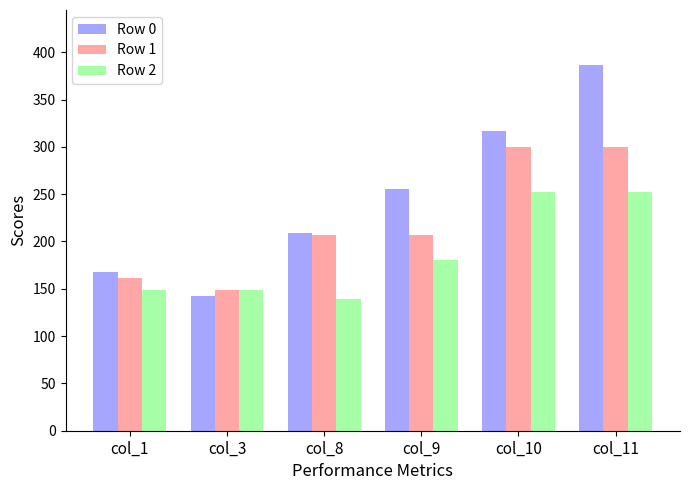

How many data points in Row 1 are less than 206?

2